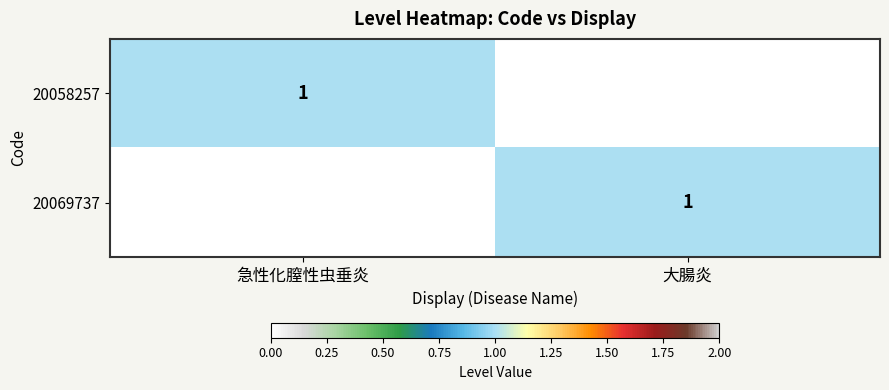

List the series in order of their peak value, lowest first.

20058257, 20069737